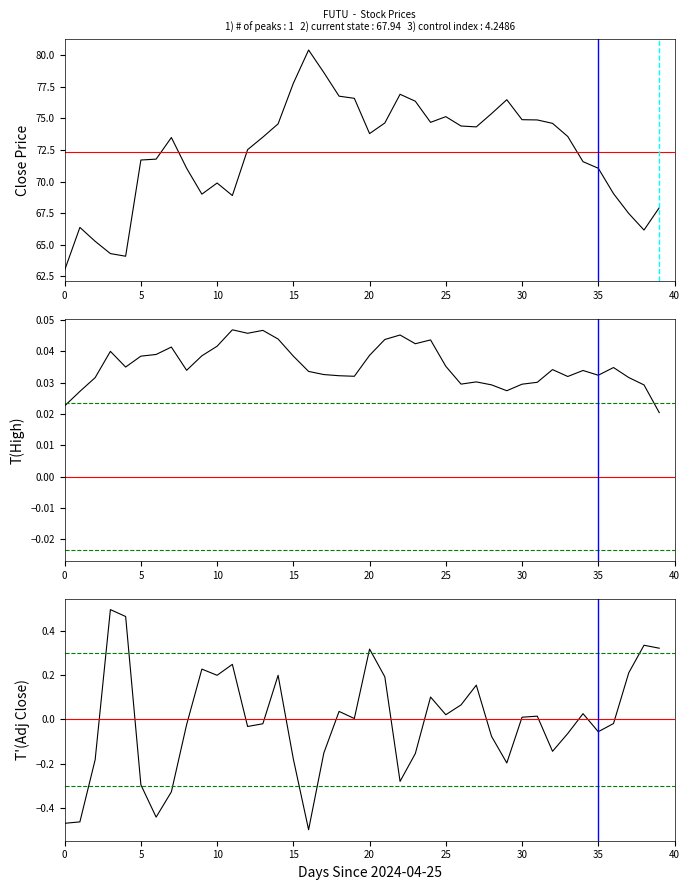

The Close series shows 73.5 at 13. True or false?

True